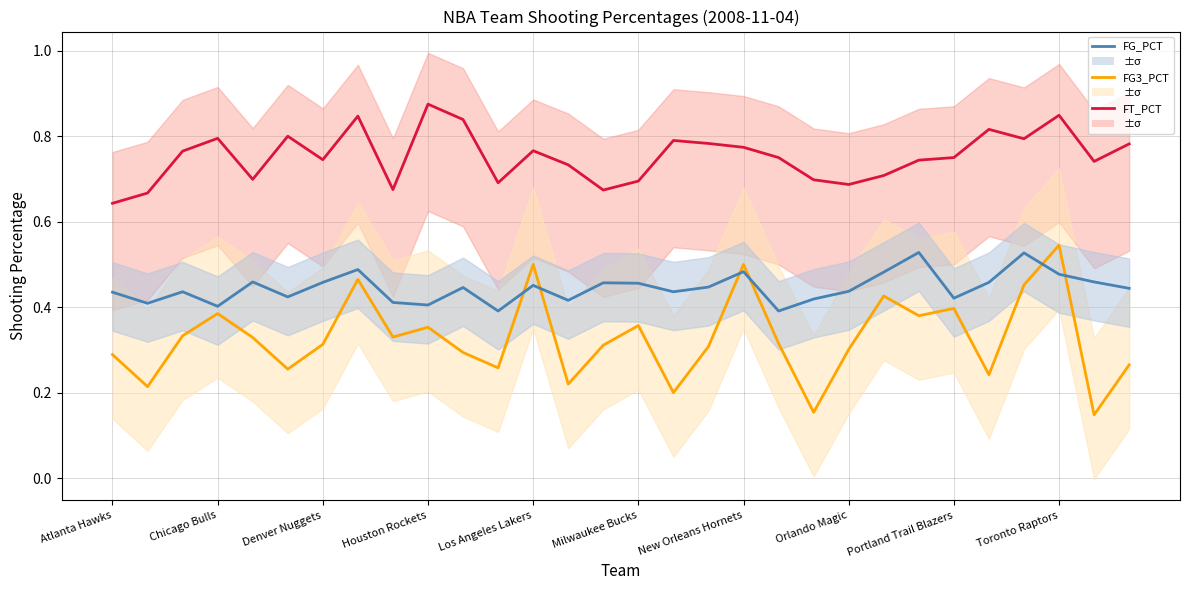

What is the sum of the FG_PCT values at 14 and Orlando Magic?

0.9